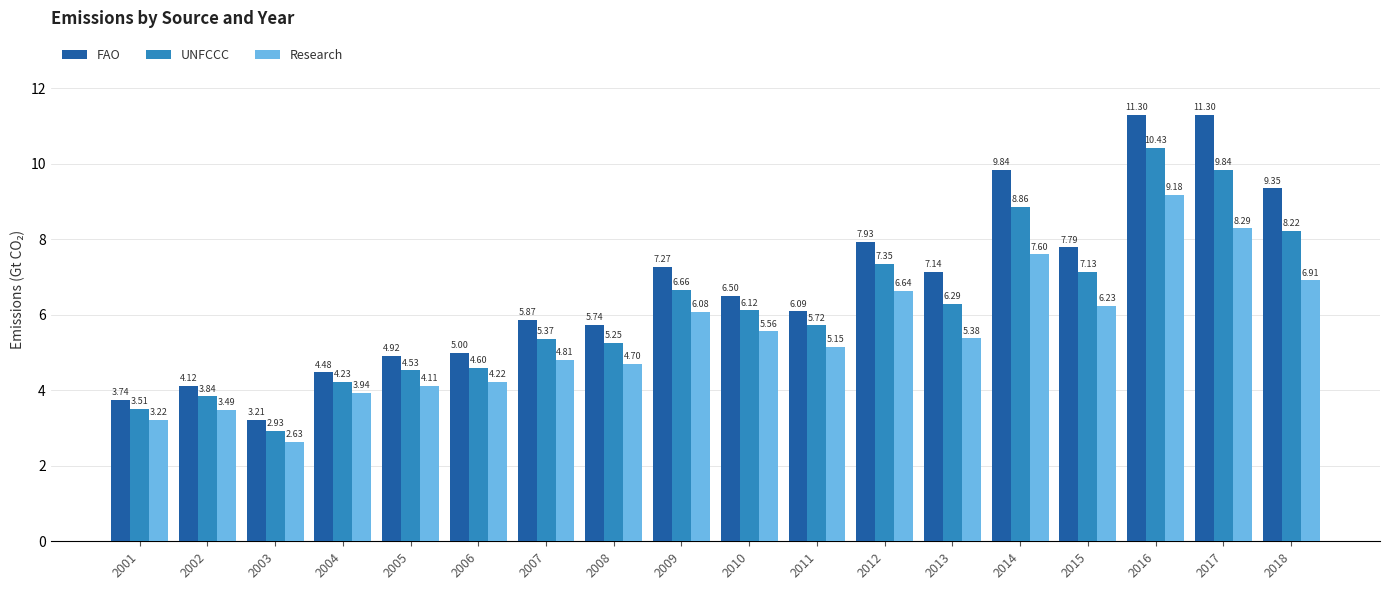

What is the value of the FAO bar at the 12th from the left?

7.9